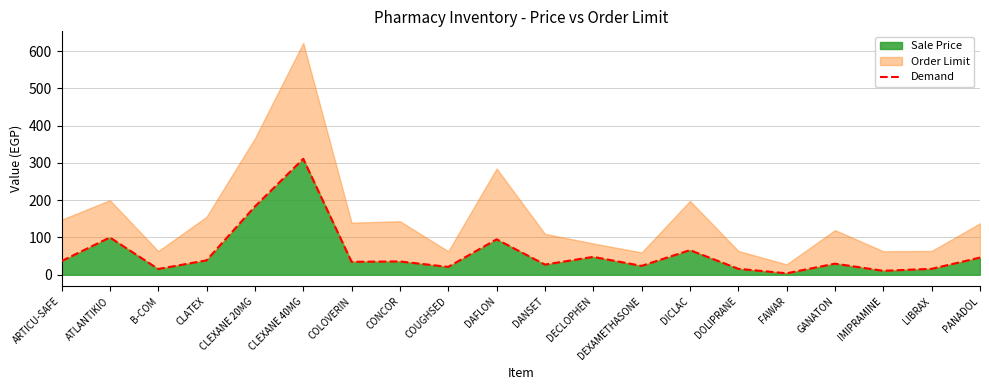

Approximately how many times larger is the value at DANSET compared to IMIPRAMINE?

2.6